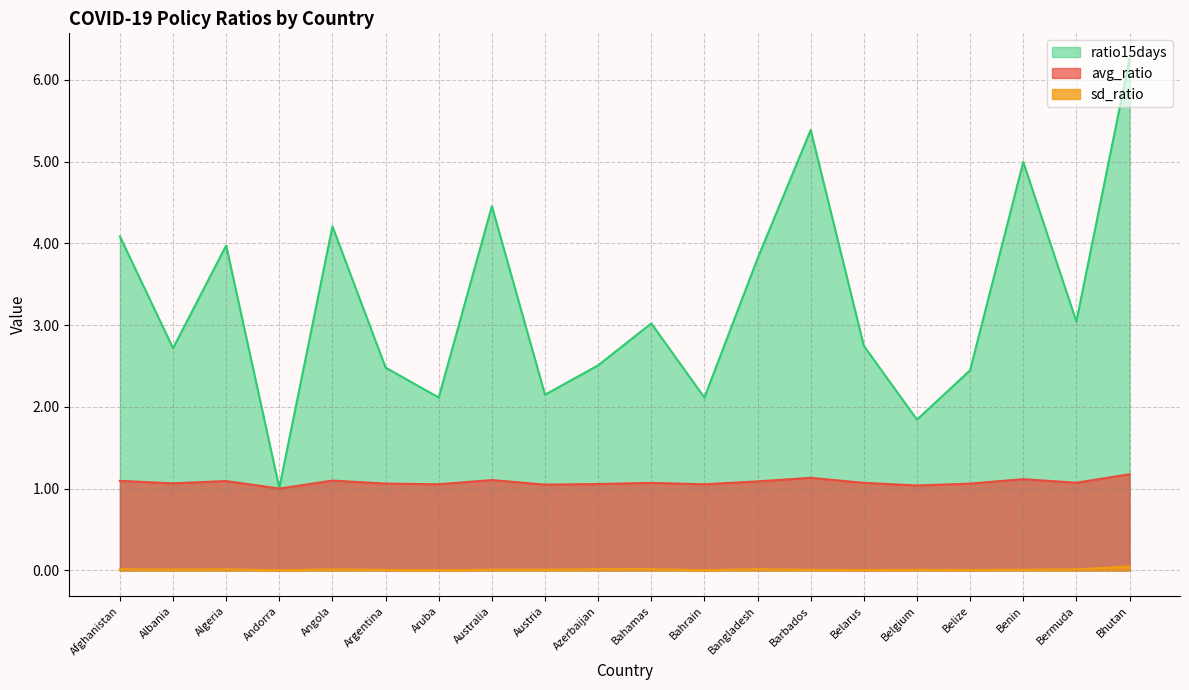

Where is ratio15days nearest to the value 3?

Bahamas